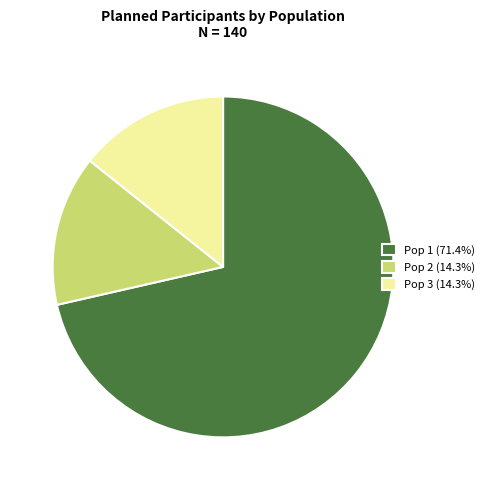

Is the sum of Pop 2 (14.3%) and Pop 1 (71.4%) greater than half?

Yes